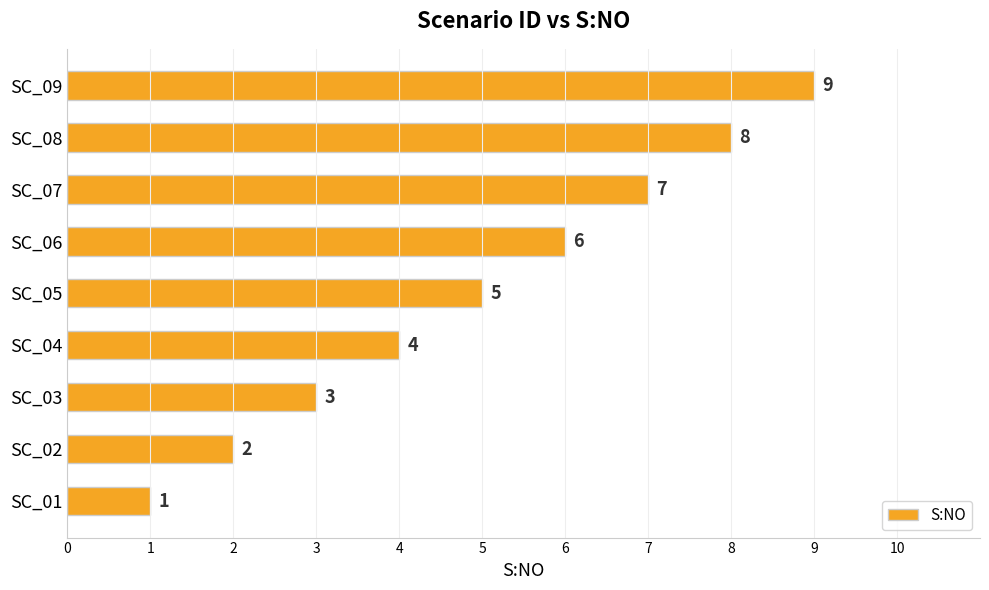

Does the chart contain stacked bars?

No